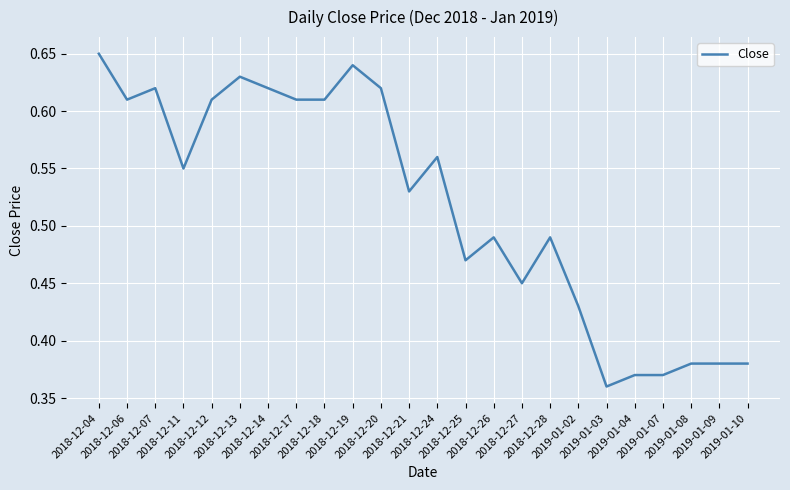

What is the difference between the maximum and minimum values?

0.3